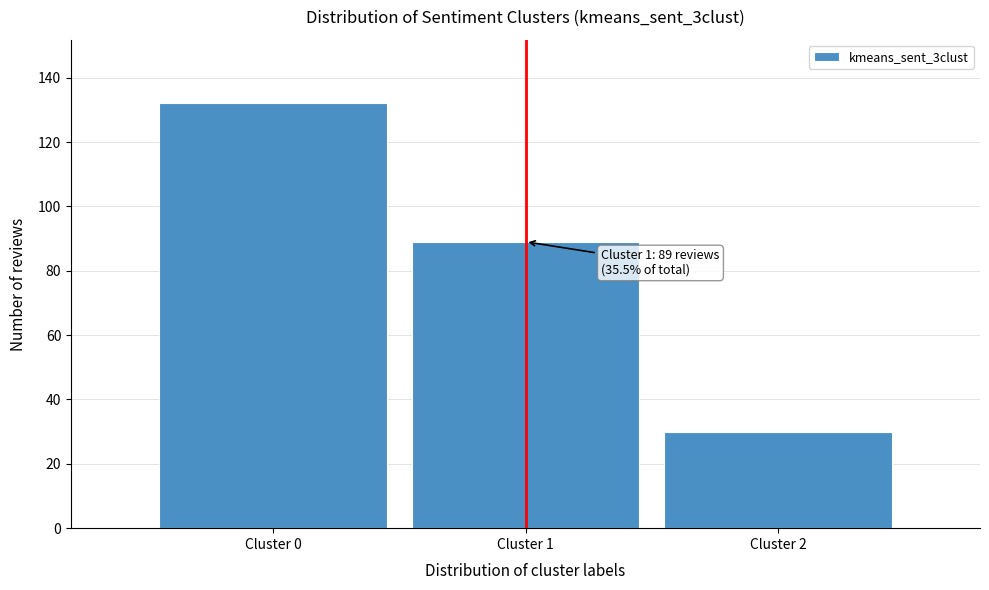

Reading right to left, list all the values displayed in this chart.

30	89	132